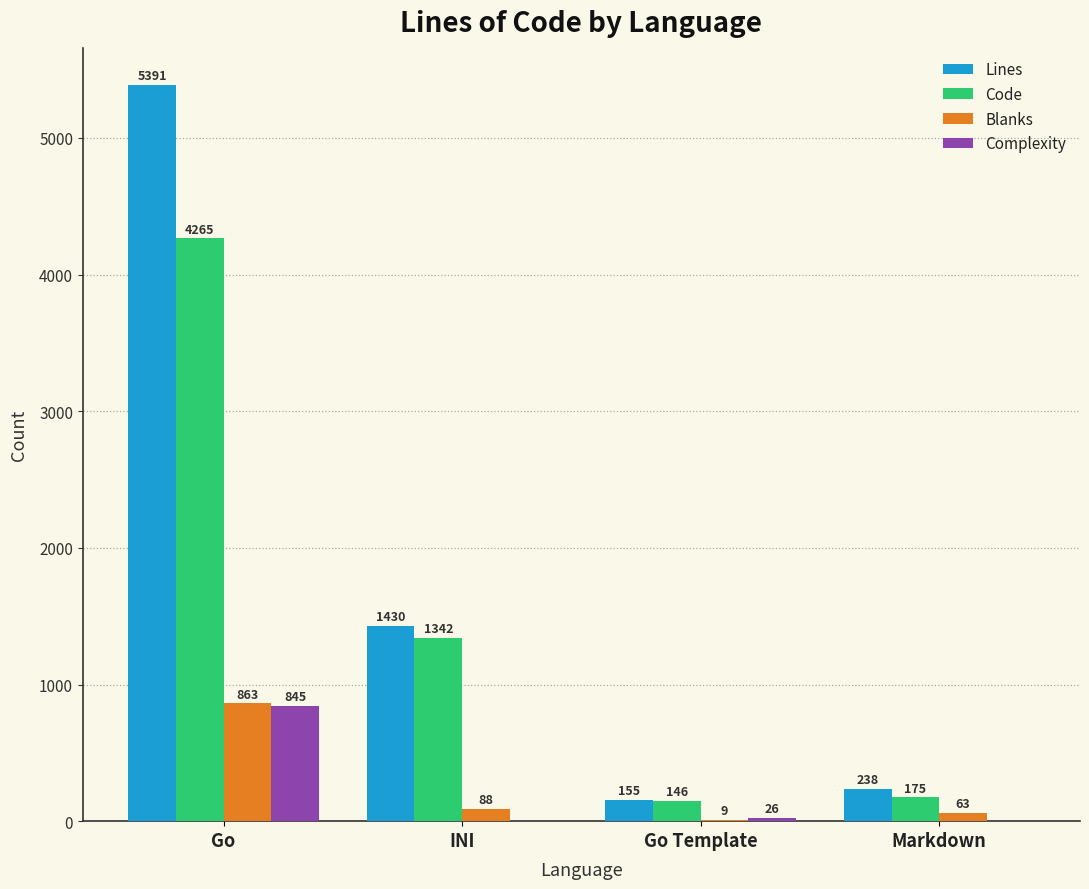

What is the sum of all Blanks values?

1023